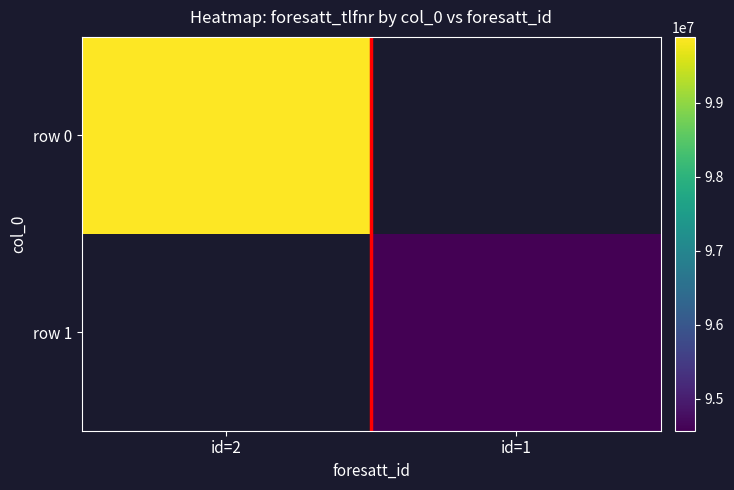

Count the number of categories in the chart.

2